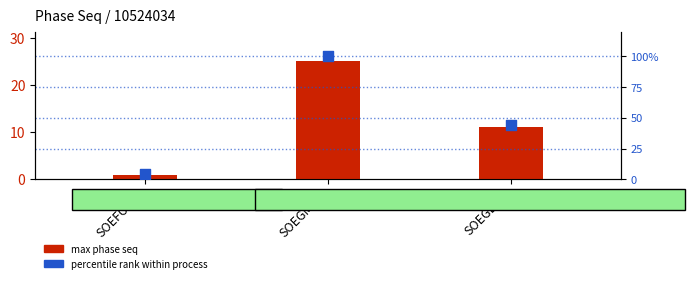

Which series reaches the minimum Y coordinate?

max phase seq